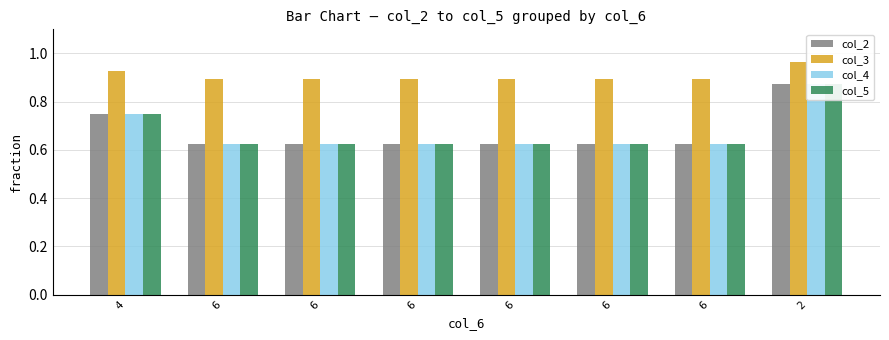

Where is col_4 nearest to the value 0?

6